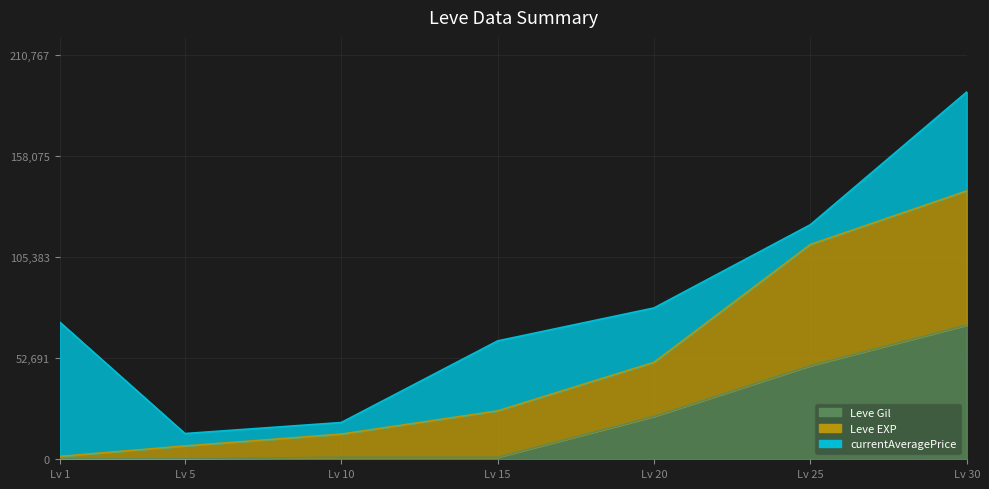

What is the highest value of the Leve Gil series?

70000.0